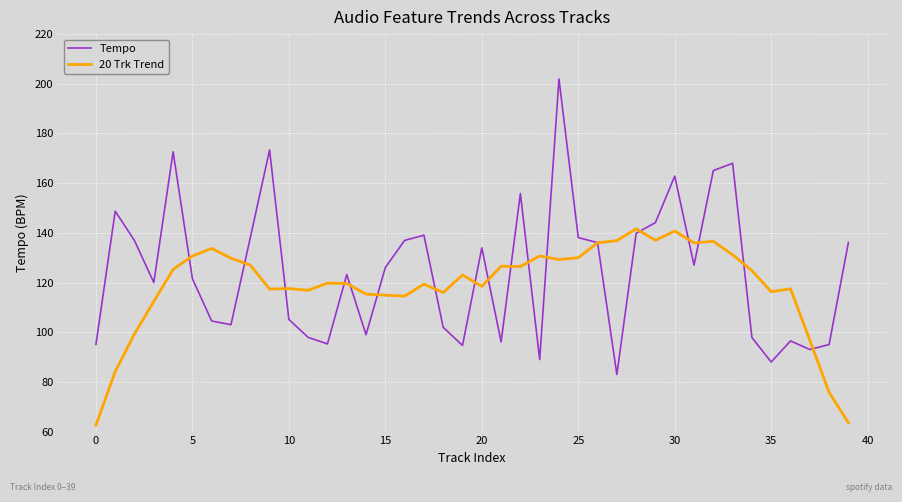

What is the minimum value for 20 Trk Trend?

62.6